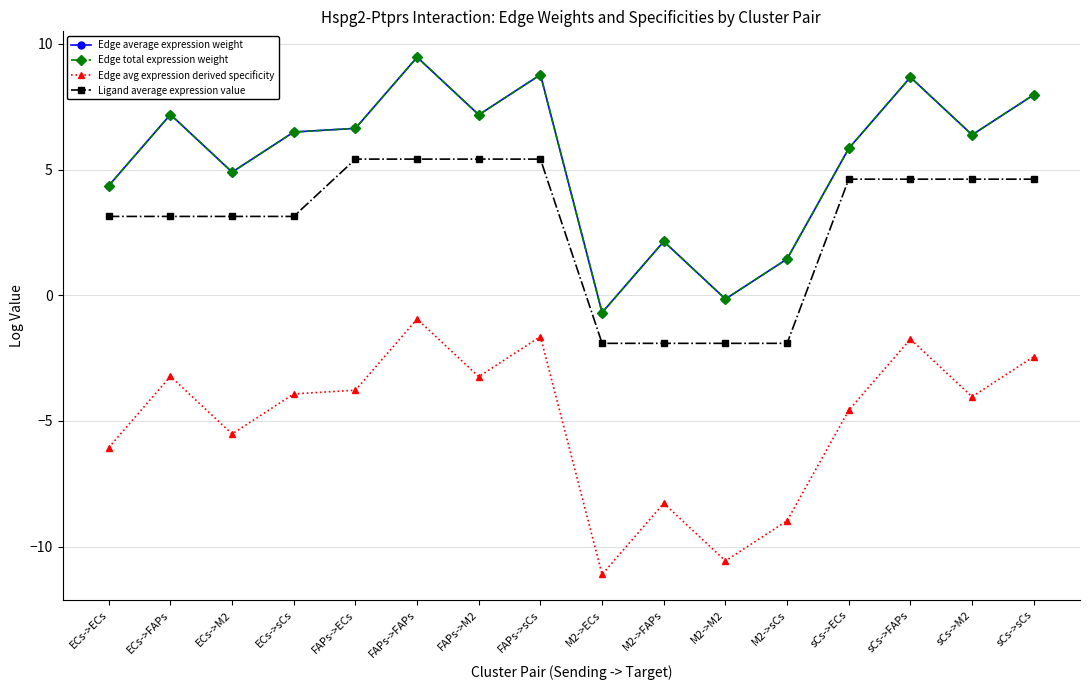

What is the sum of the Edge average expression weight values at M2->sCs and FAPs->ECs?

8.1